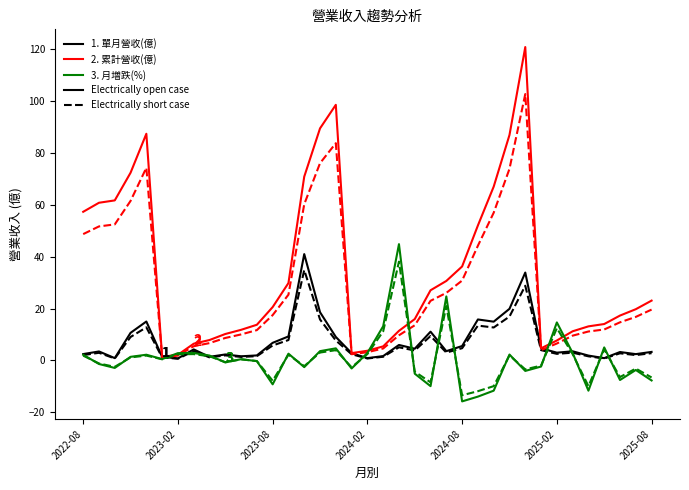

What is the greatest value displayed?

120.7